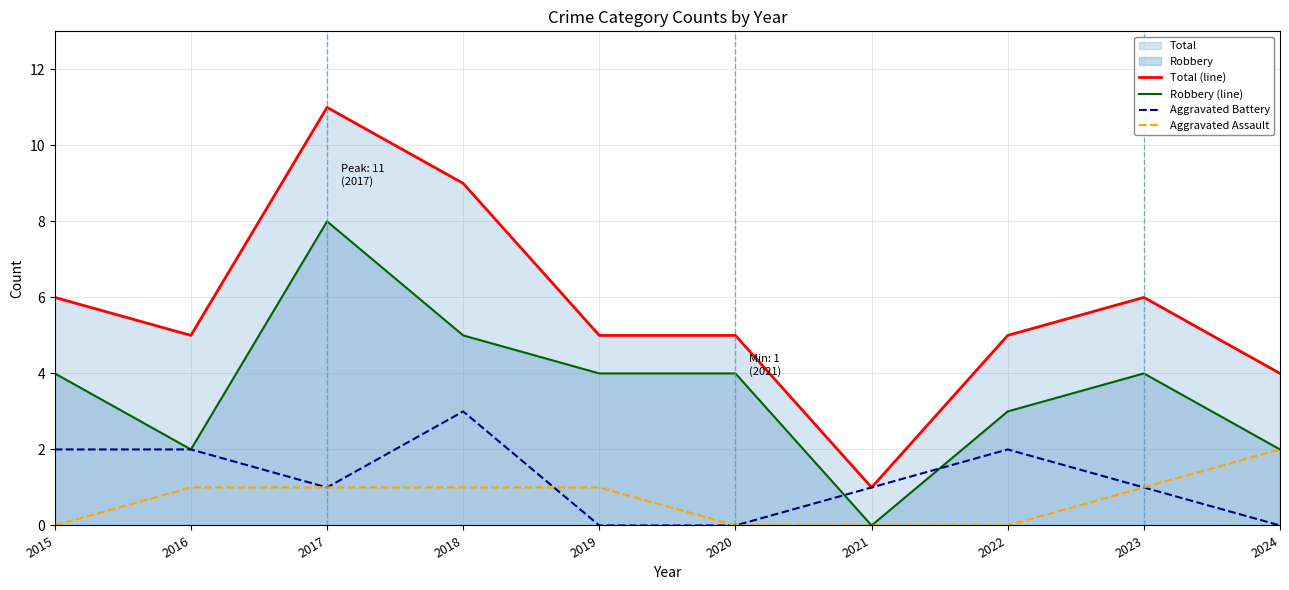

Where does the Total (line) series first go above 5?

2015